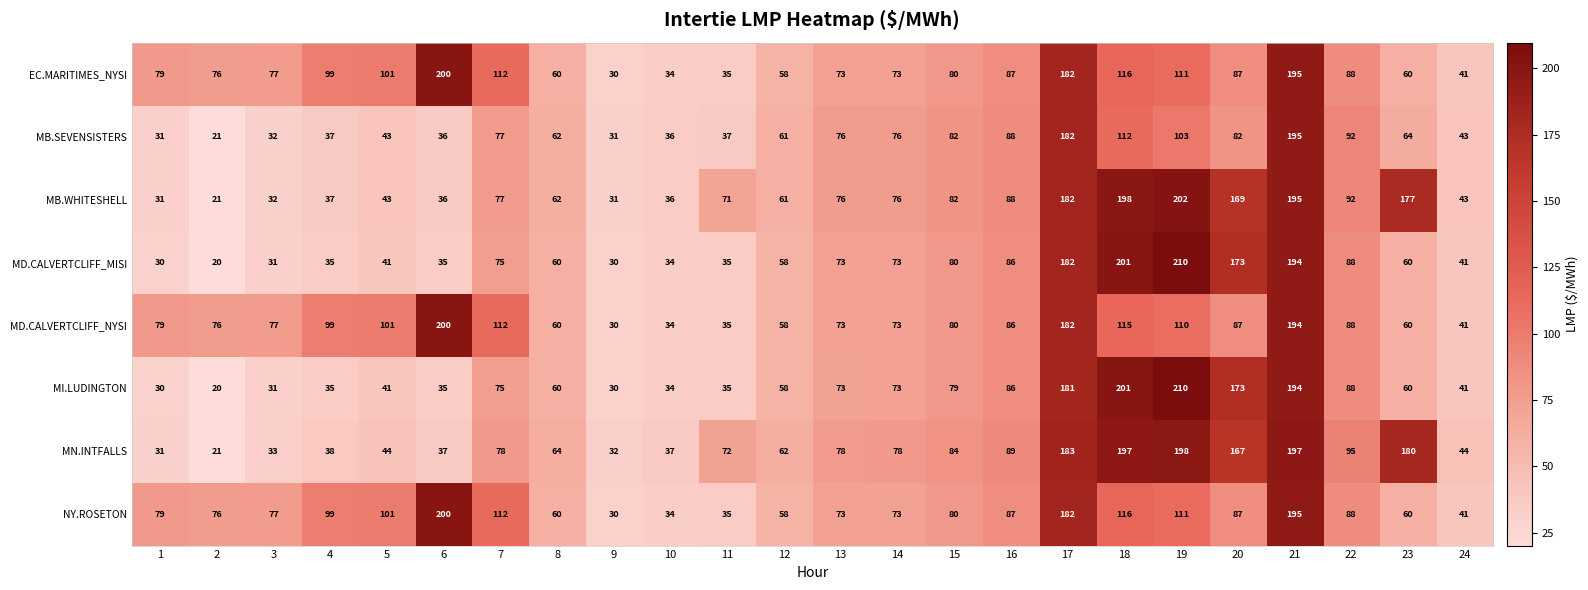

What is the smallest value displayed?

20